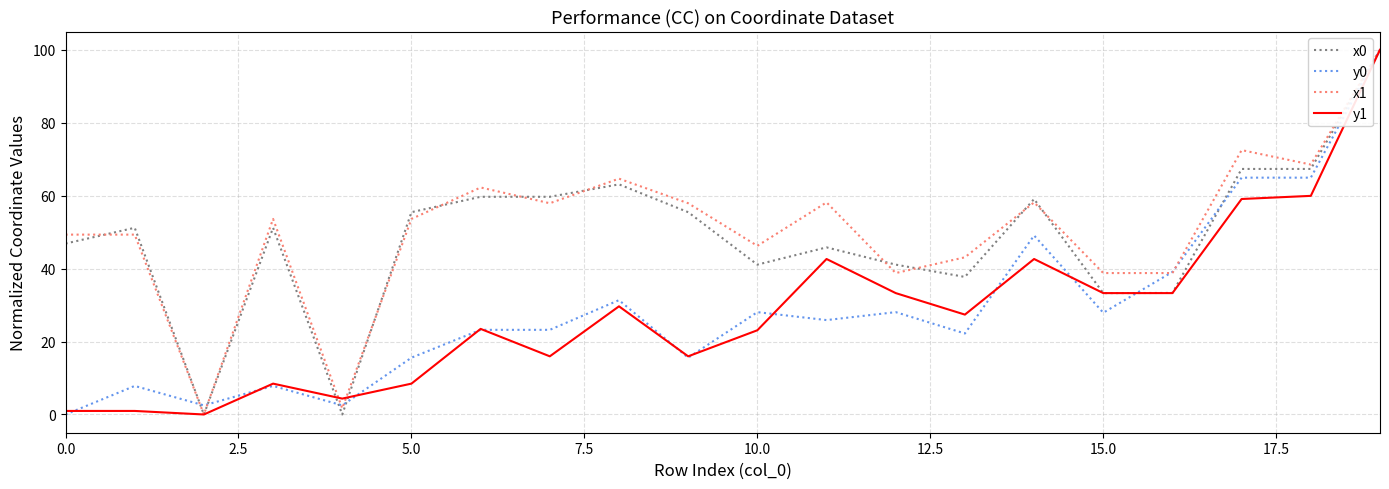

What is the maximum value for x1?

100.0